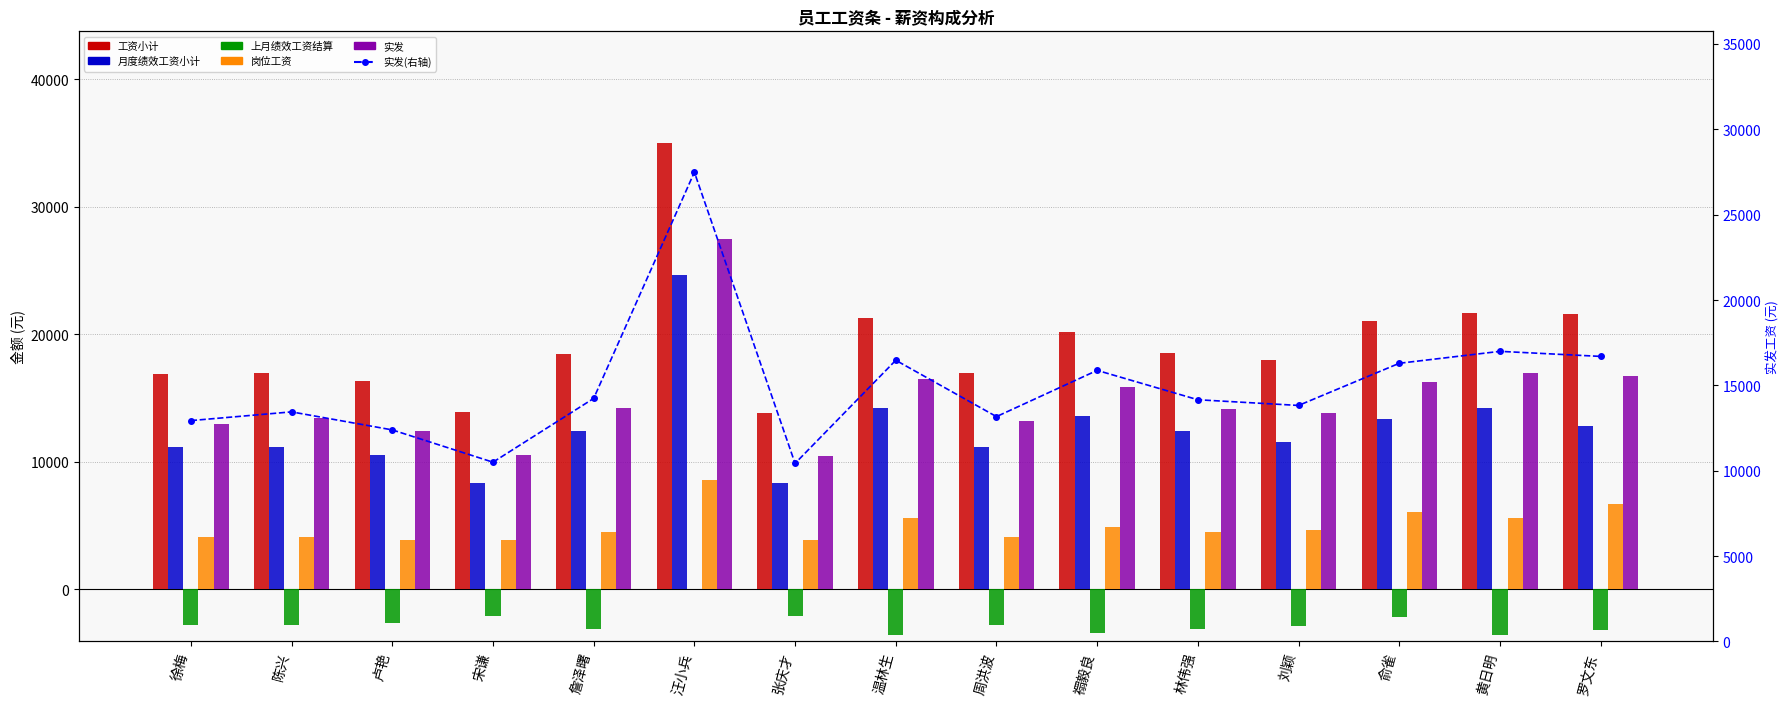

What are all the series names shown in the legend?

工资小计, 月度绩效工资小计, 上月绩效工资结算, 岗位工资, 实发, 实发(右轴)